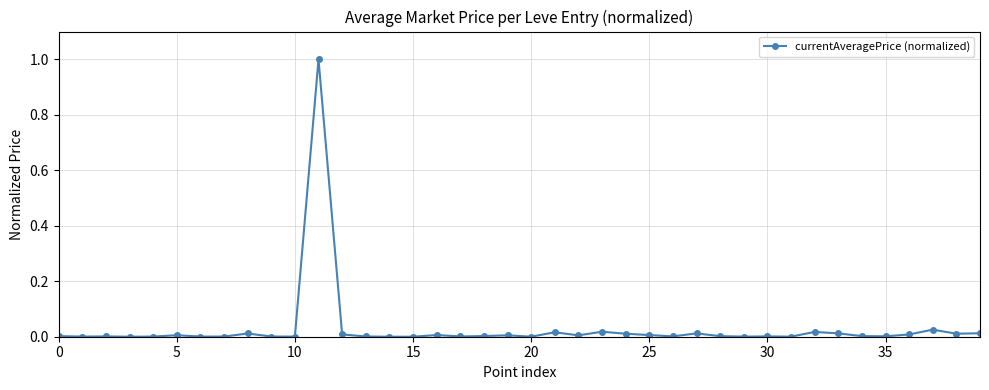

How many categories are shown in the chart?

40